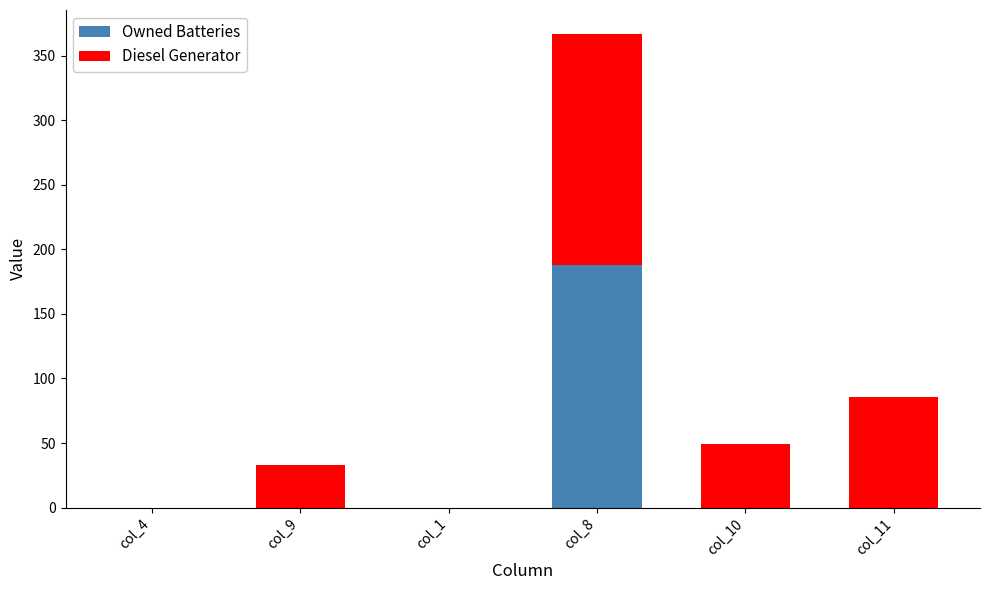

The Owned Batteries series shows 0 at col_9. True or false?

True